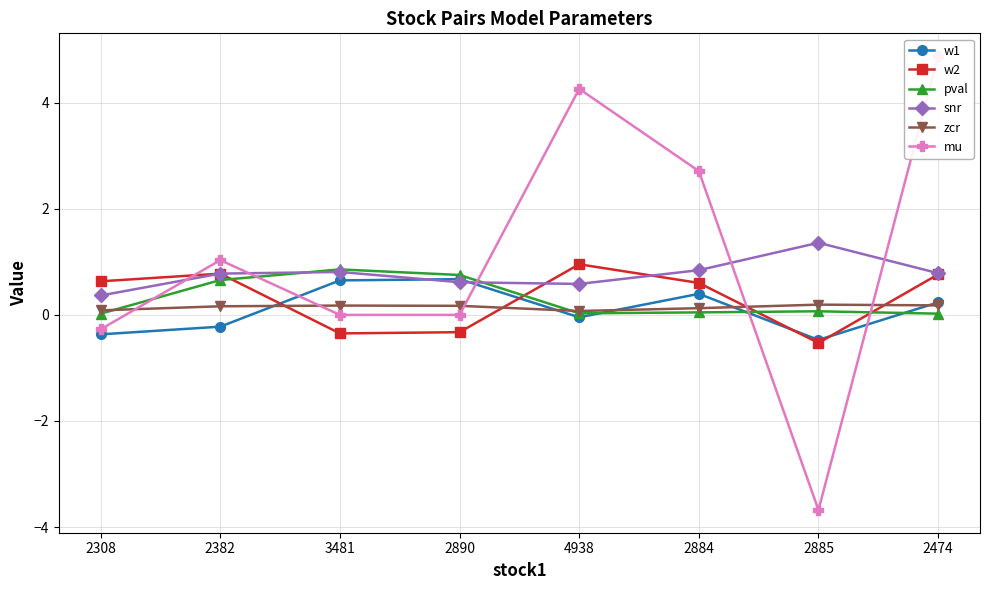

True or false: snr has a value of 0.5 at 2308.

False